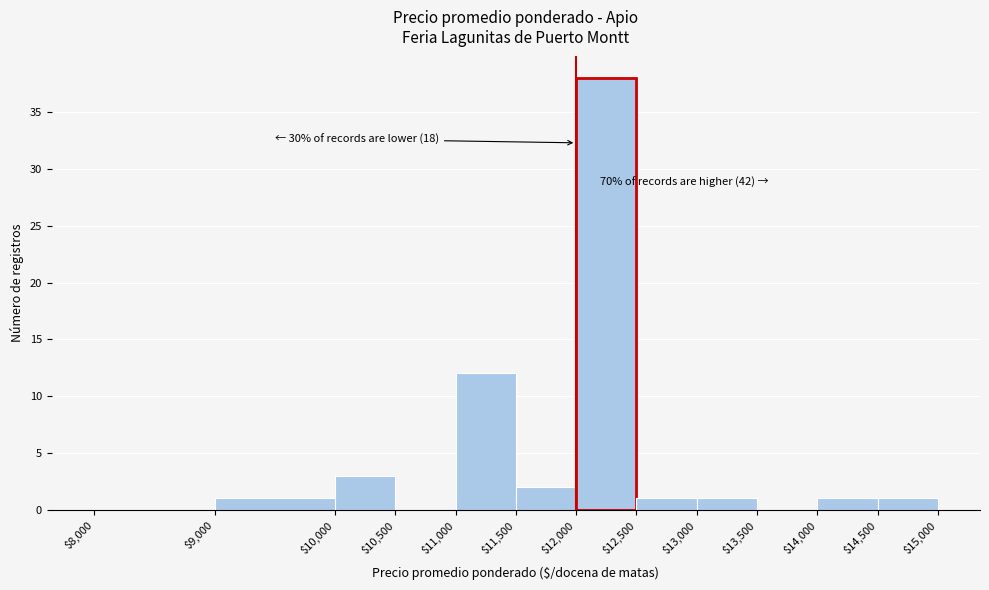

Which range on the x-axis has the tallest bar?

$12,000 to $12,500